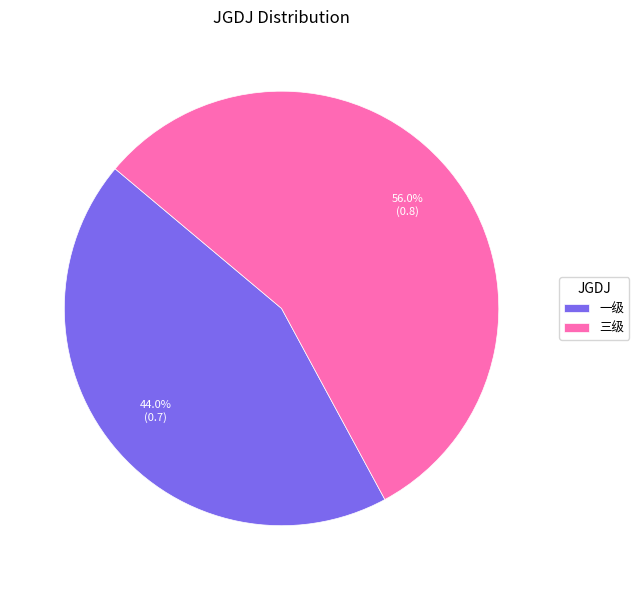

To the nearest percent, what is the difference between the 三级 and 一级 slice percentages?

12%